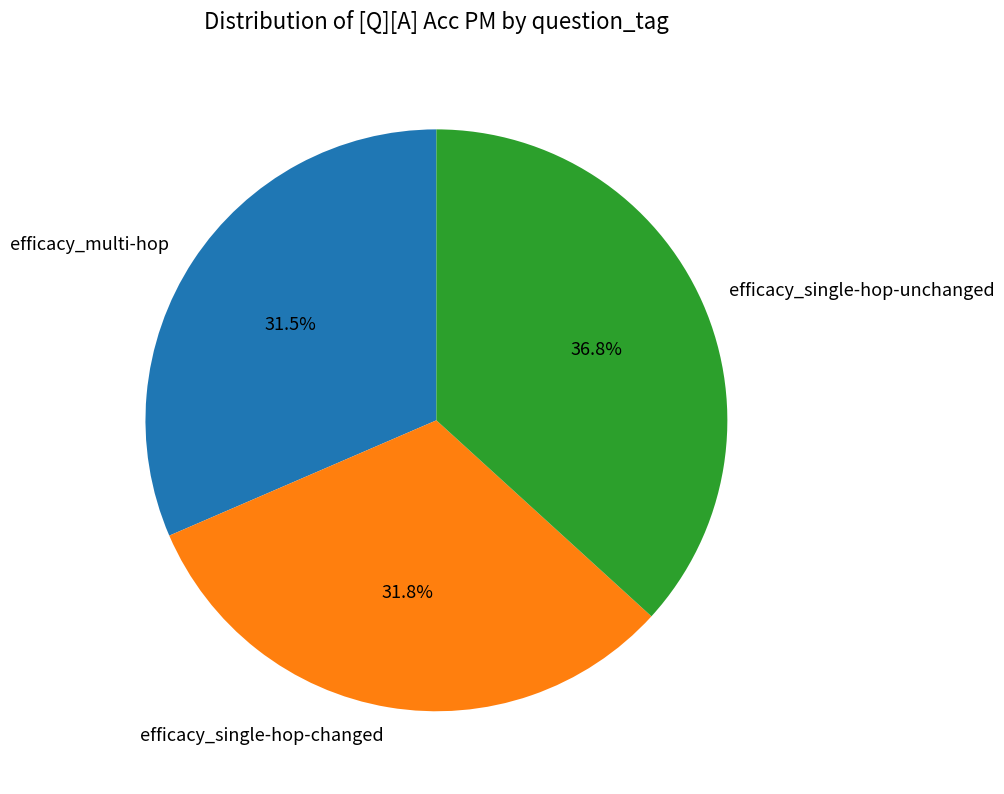

Does efficacy_single-hop-changed represent more than half of the total?

No